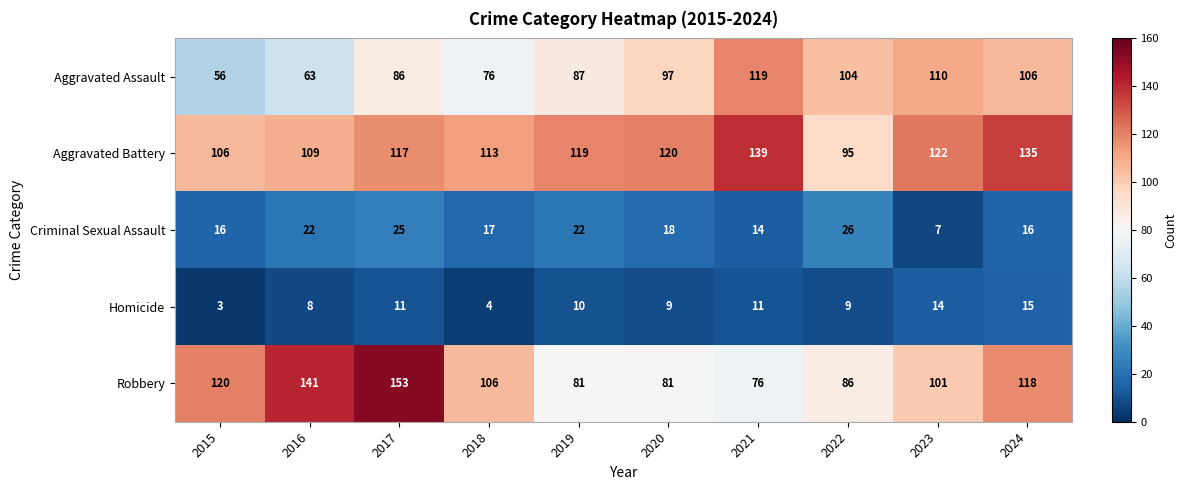

Rank the categories by Aggravated Assault value from highest to lowest.

2021, 2023, 2024, 2022, 2020, 2019, 2017, 2018, 2016, 2015